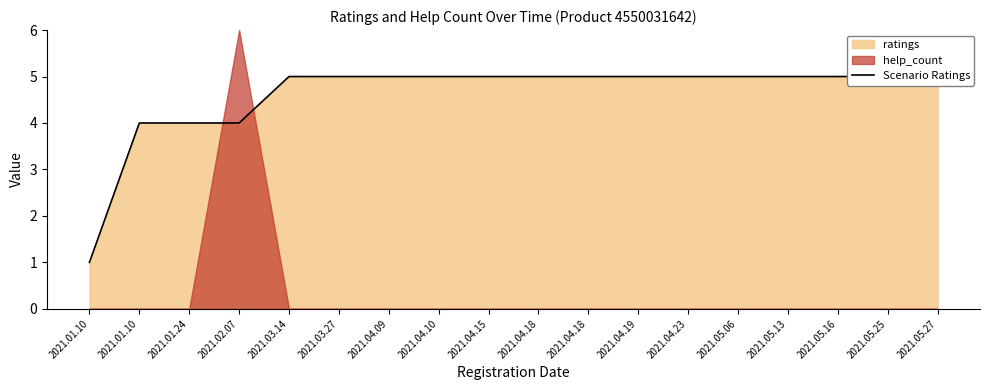

Reading left to right, extract all data points from this chart.

1	4	4	4	5	5	5	5	5	5	5	5	5	5	5	5	5	5